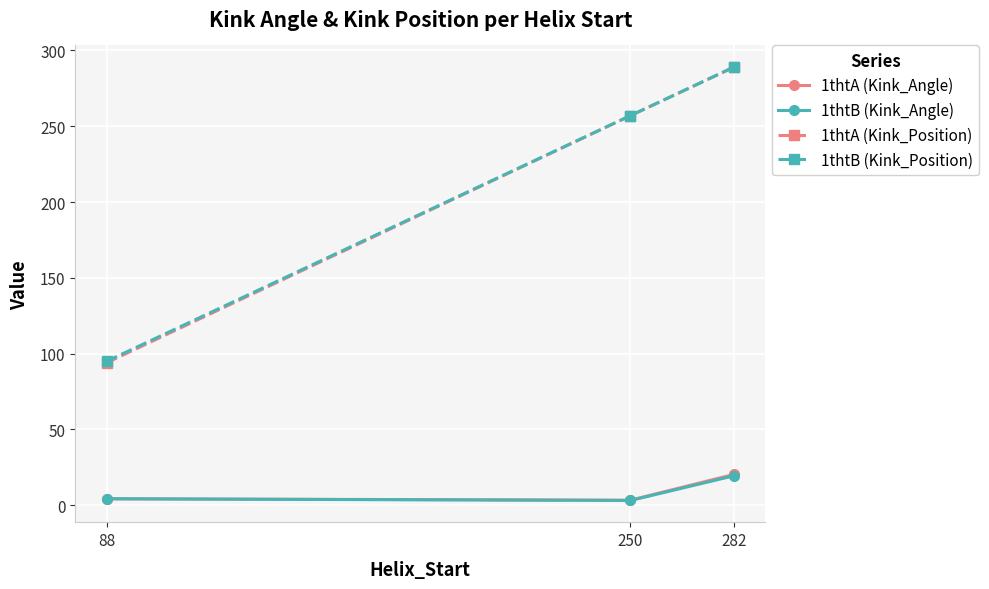

True or false: 1thtB (Kink_Angle) has a value of 19.4 at 282.

True